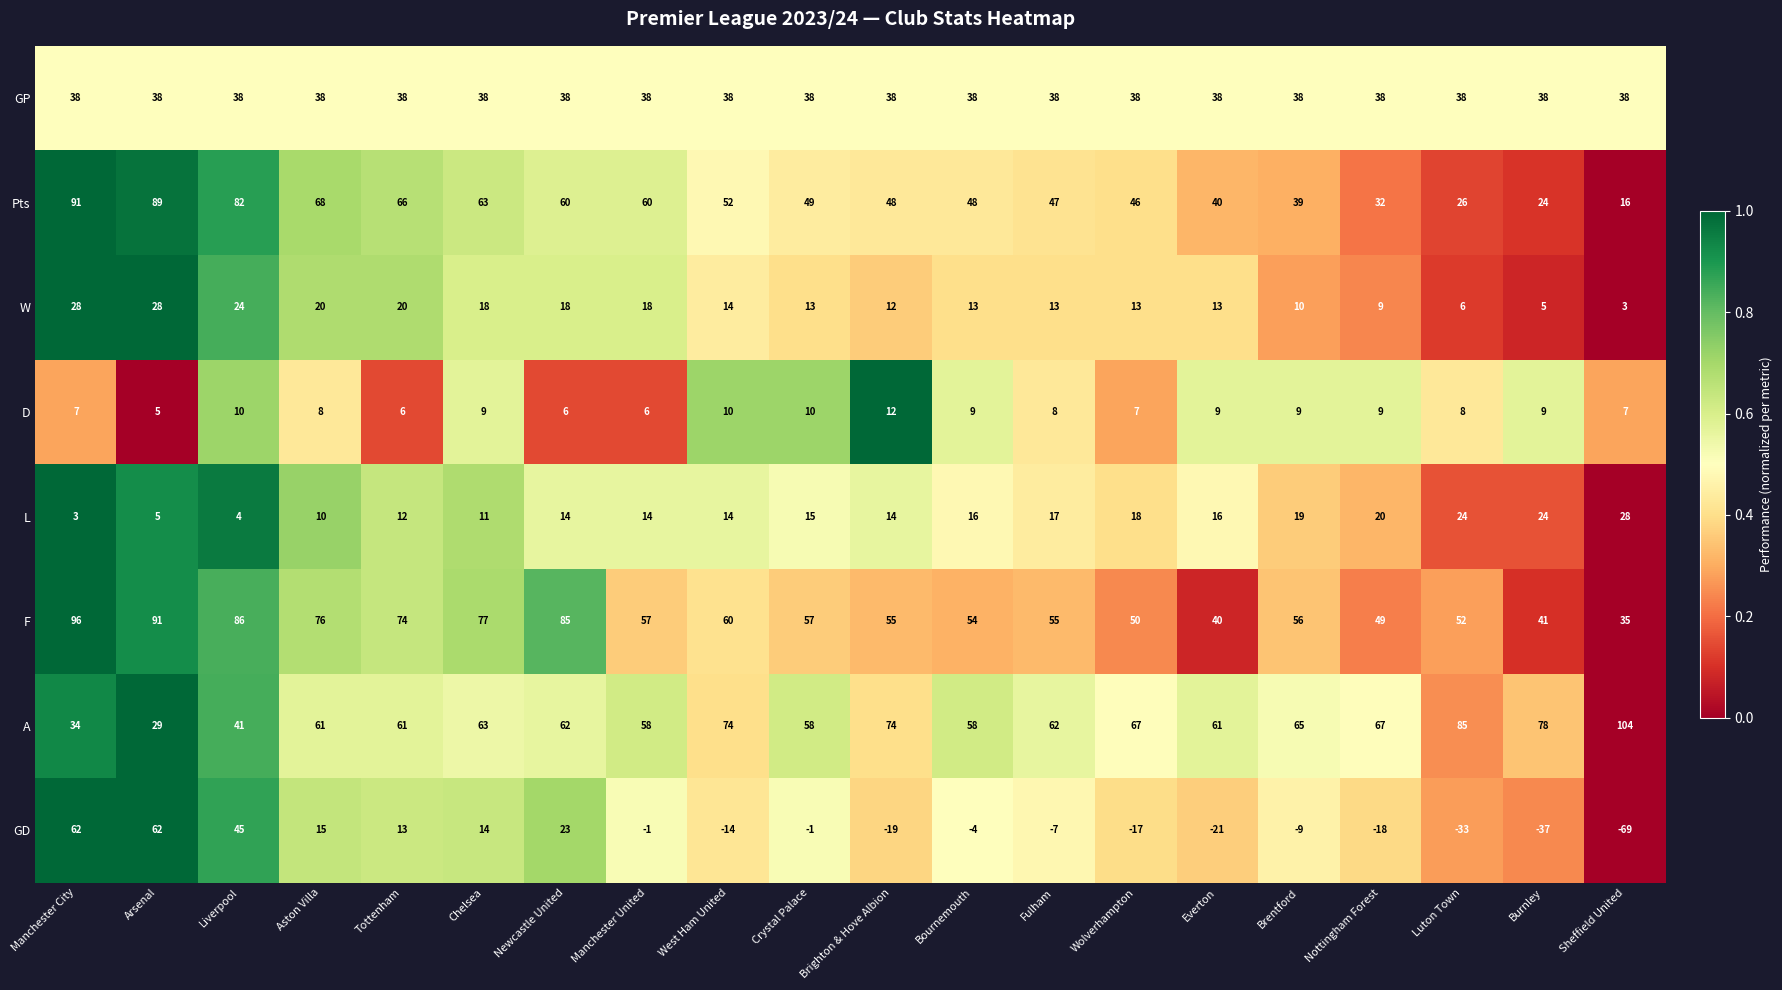

Which series has the largest total across all categories?

A